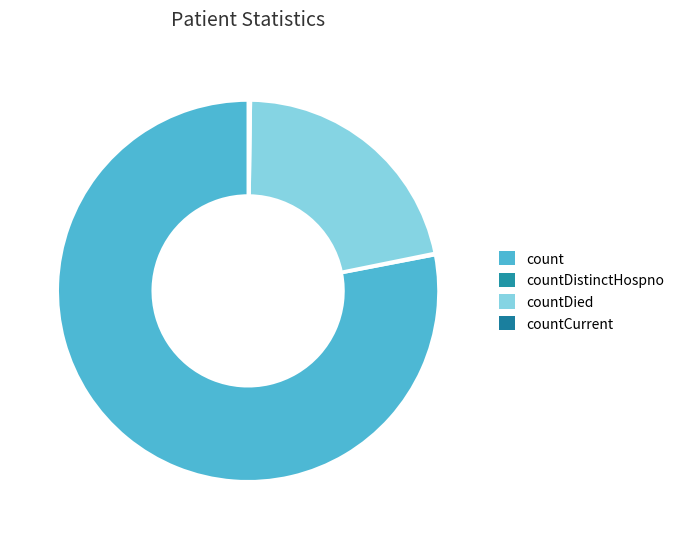

What portion of the pie excludes countDistinctHospno?

99.8%